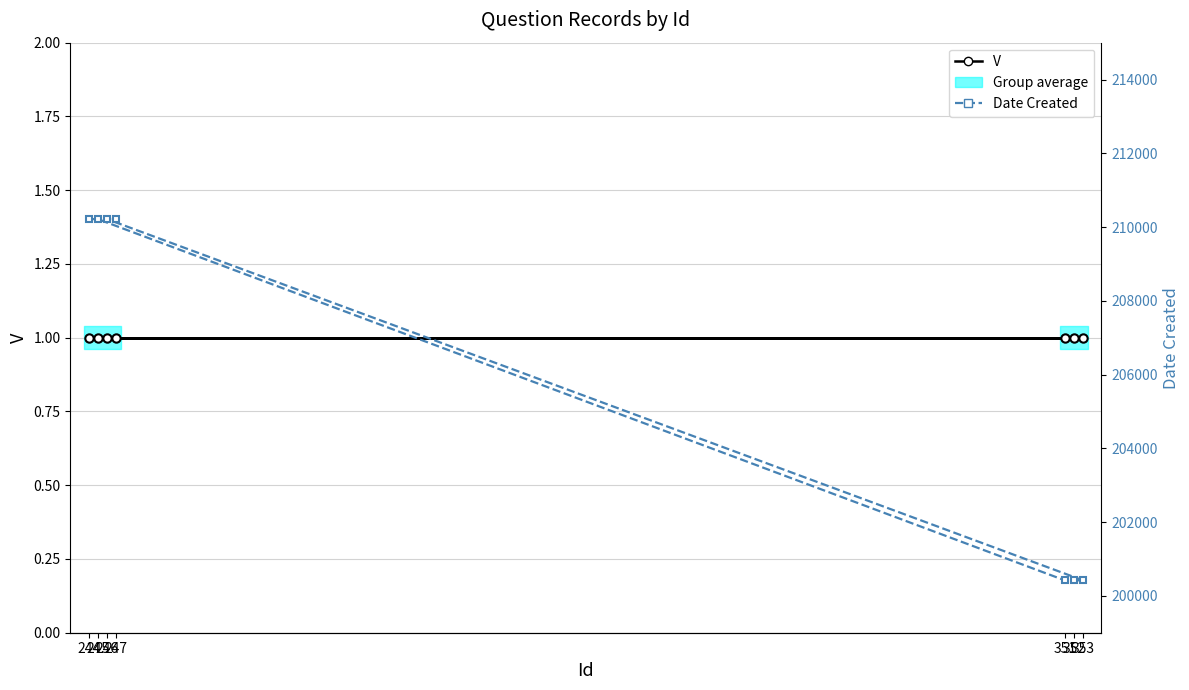

Reading right to left, list all the values displayed in this chart.

V: 1	1	1	1	1	1	1
Date Created: 210216	210216	200421	200421	200421	210216	210216